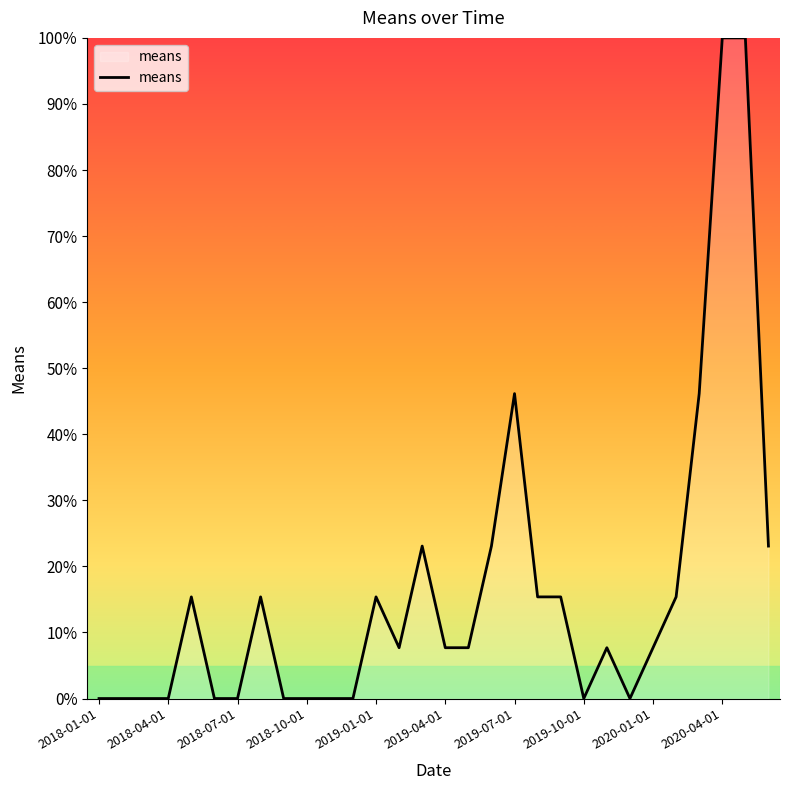

What is the maximum value shown in the chart?

100.0